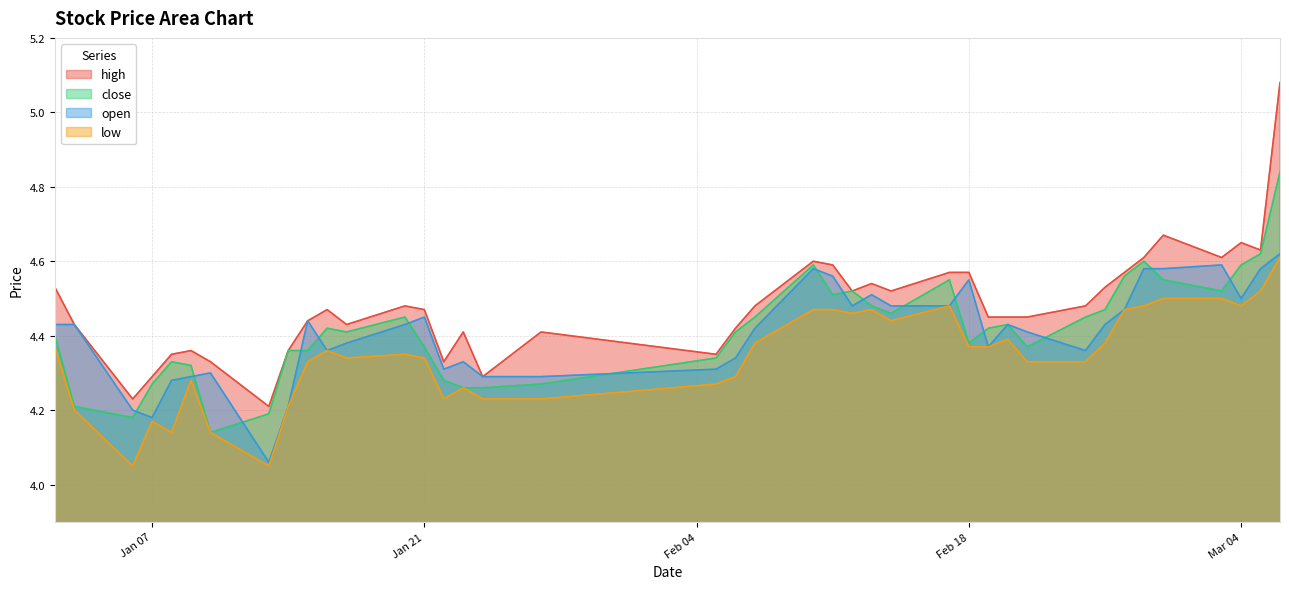

True or false: low and high cross at least once.

False